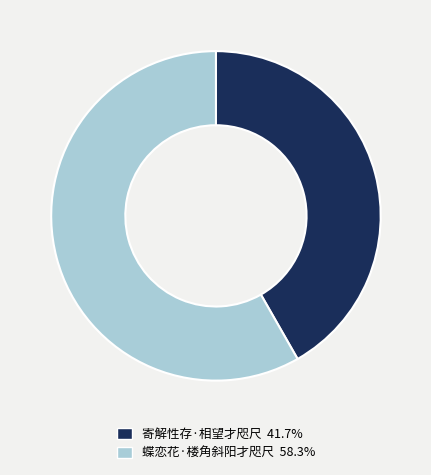

Rank the categories by value from lowest to highest.

寄解性存·相望才咫尺, 蝶恋花·楼角斜阳才咫尺